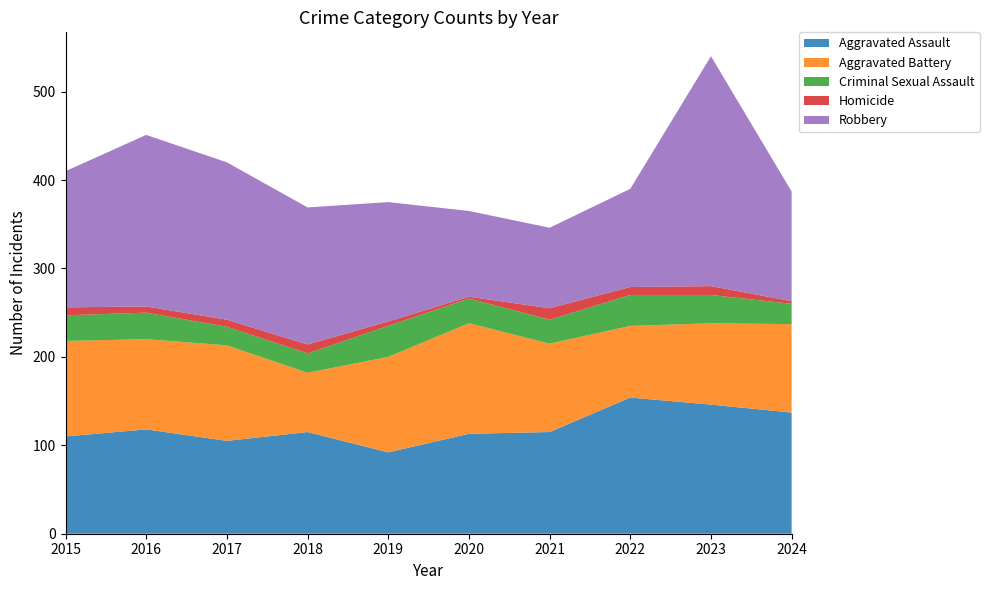

Reading left to right, extract all data points from this chart.

Aggravated Assault: 110	118	105	115	92	113	115	154	146	137
Aggravated Battery: 108	102	108	67	108	125	100	81	92	100
Criminal Sexual Assault: 29	30	21	22	35	28	27	35	32	23
Homicide: 9	7	8	10	5	2	13	9	10	3
Robbery: 154	194	178	155	135	97	91	111	260	124